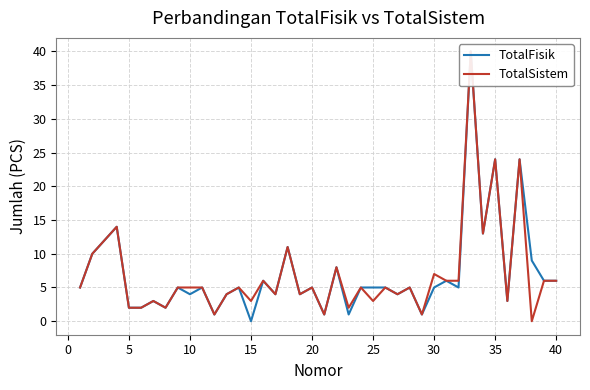

At how many categories does at least one series exceed 31?

1